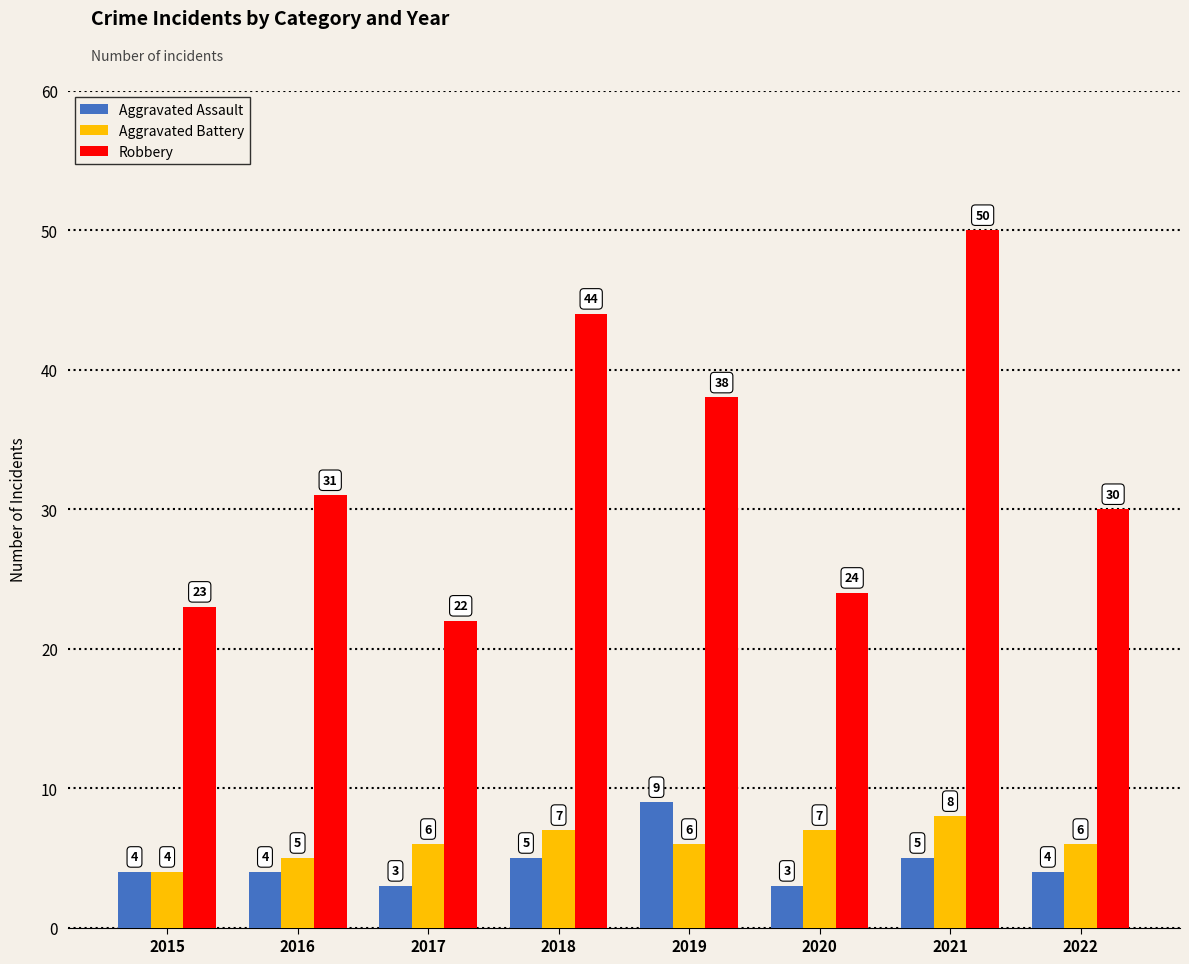

Count the number of data series in this chart.

3